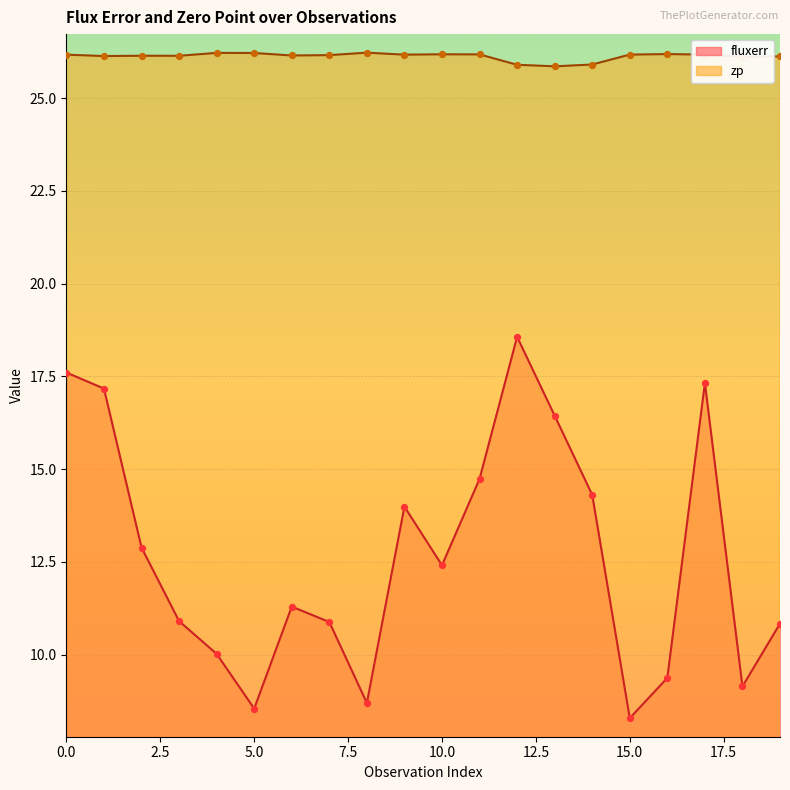

Which series contains the highest Y value?

zp